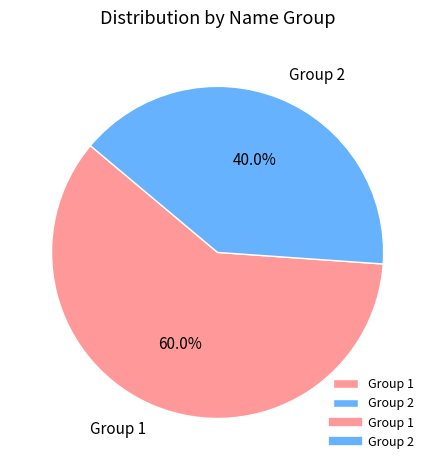

Combined, what portion of the pie is Group 2 and Group 1?

100.0%